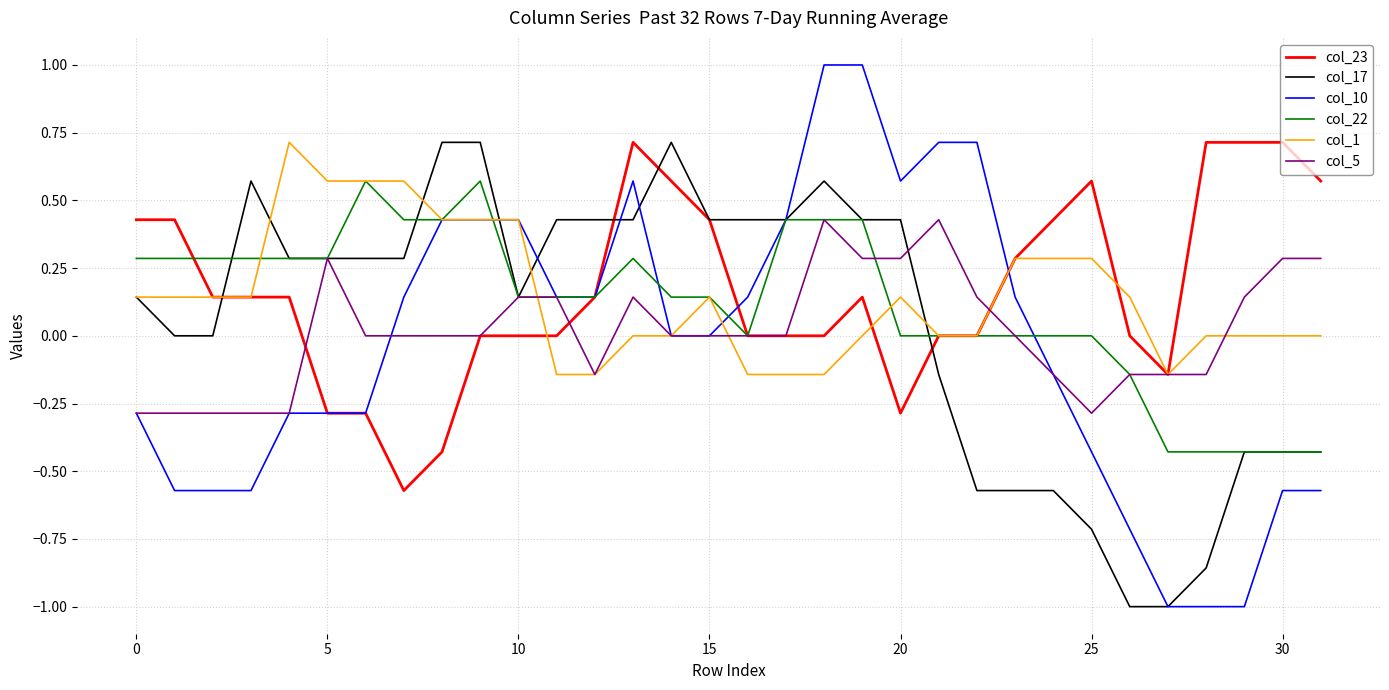

What is the highest value of the col_23 series?

0.7